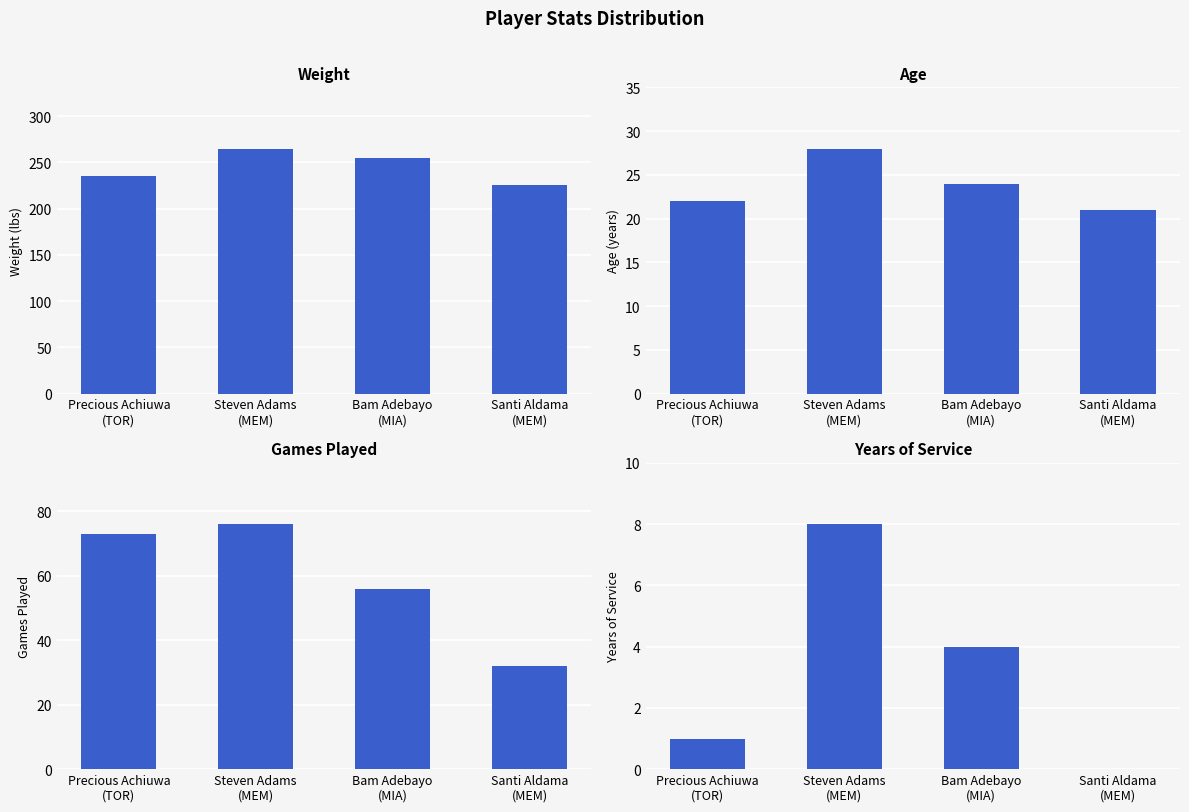

Is the value of GP at Steven Adams
(MEM) greater than the value of Age at Bam Adebayo
(MIA)?

Yes